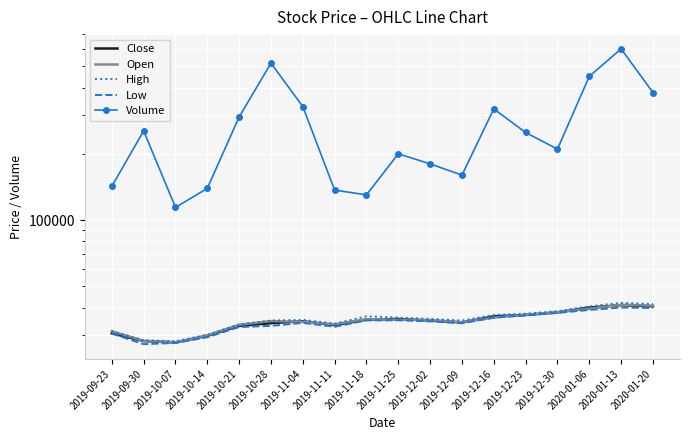

Reading left to right, extract all data points from this chart.

Close: 2019-09-23=30550	2019-09-30=28150	2019-10-07=27750	2019-10-14=29750	2019-10-21=33000	2019-10-28=33950	2019-11-04=34650	2019-11-11=33250	2019-11-18=35250	2019-11-25=35500	2019-12-02=34900	2019-12-09=34200	2019-12-16=36500	2019-12-23=37000	2019-12-30=38000	2020-01-06=40000	2020-01-13=41000	2020-01-20=40500
Open: 2019-09-23=31200	2019-09-30=28200	2019-10-07=27800	2019-10-14=29900	2019-10-21=33400	2019-10-28=34700	2019-11-04=34450	2019-11-11=33550	2019-11-18=35450	2019-11-25=35200	2019-12-02=35100	2019-12-09=34300	2019-12-16=36000	2019-12-23=37100	2019-12-30=38100	2020-01-06=39500	2020-01-13=41200	2020-01-20=40800
High: 2019-09-23=31200	2019-09-30=28400	2019-10-07=28100	2019-10-14=30050	2019-10-21=33500	2019-10-28=34900	2019-11-04=35150	2019-11-11=33800	2019-11-18=36500	2019-11-25=36000	2019-12-02=35500	2019-12-09=34900	2019-12-16=37000	2019-12-23=37500	2019-12-30=38500	2020-01-06=40500	2020-01-13=42000	2020-01-20=41500
Low: 2019-09-23=30450	2019-09-30=27250	2019-10-07=27600	2019-10-14=29300	2019-10-21=32600	2019-10-28=33000	2019-11-04=34050	2019-11-11=32700	2019-11-18=34950	2019-11-25=35000	2019-12-02=34600	2019-12-09=33900	2019-12-16=36000	2019-12-23=36800	2019-12-30=37800	2020-01-06=39000	2020-01-13=40000	2020-01-20=39800
Volume: 2019-09-23=142252	2019-09-30=254251	2019-10-07=114082	2019-10-14=139300	2019-10-21=294315	2019-10-28=516611	2019-11-04=327921	2019-11-11=136761	2019-11-18=130119	2019-11-25=200000	2019-12-02=180000	2019-12-09=160000	2019-12-16=320000	2019-12-23=250000	2019-12-30=210000	2020-01-06=450000	2020-01-13=600000	2020-01-20=380000